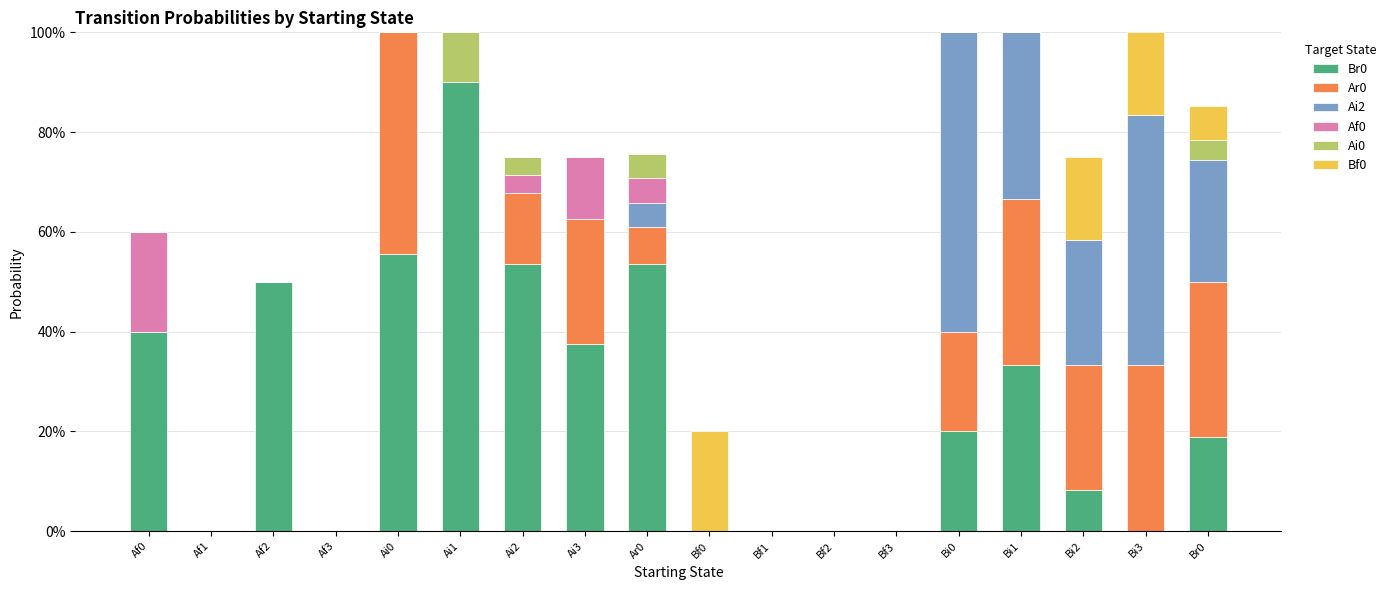

Are the bars grouped side by side (vs. stacked)?

No